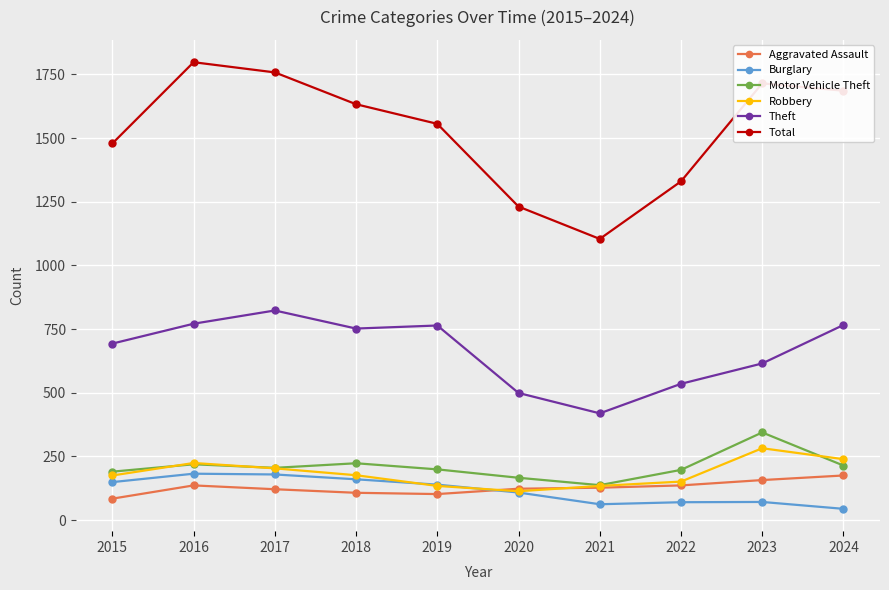

Count the number of data series in this chart.

6